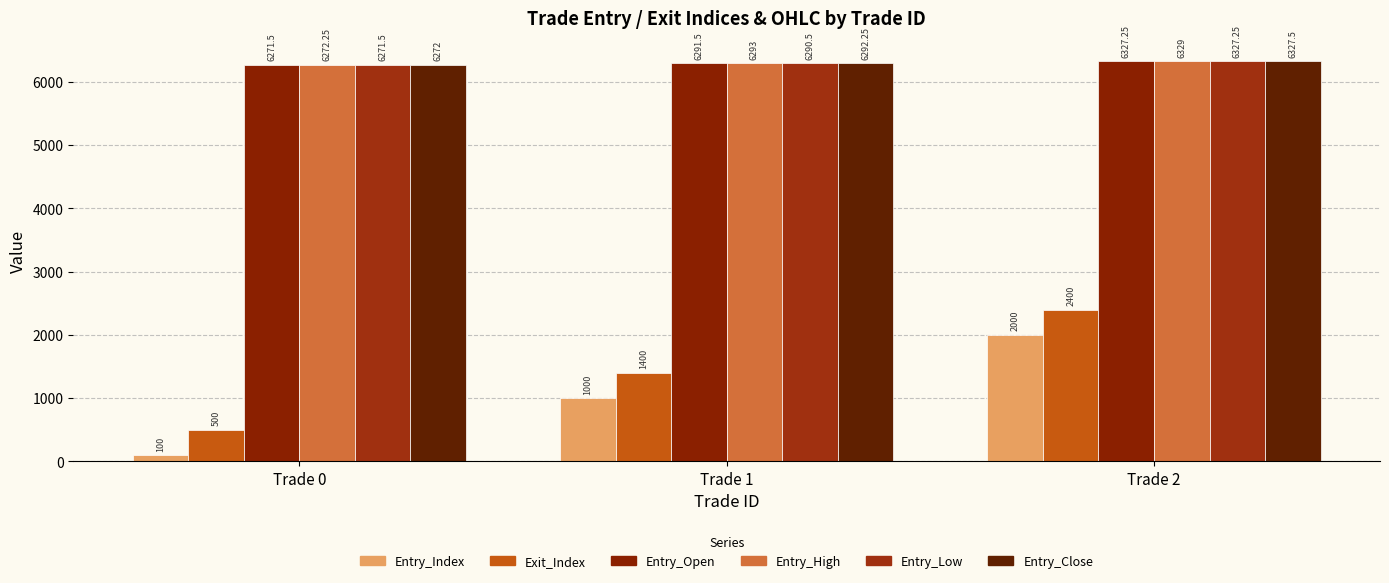

What is the maximum value shown in the chart?

6329.0